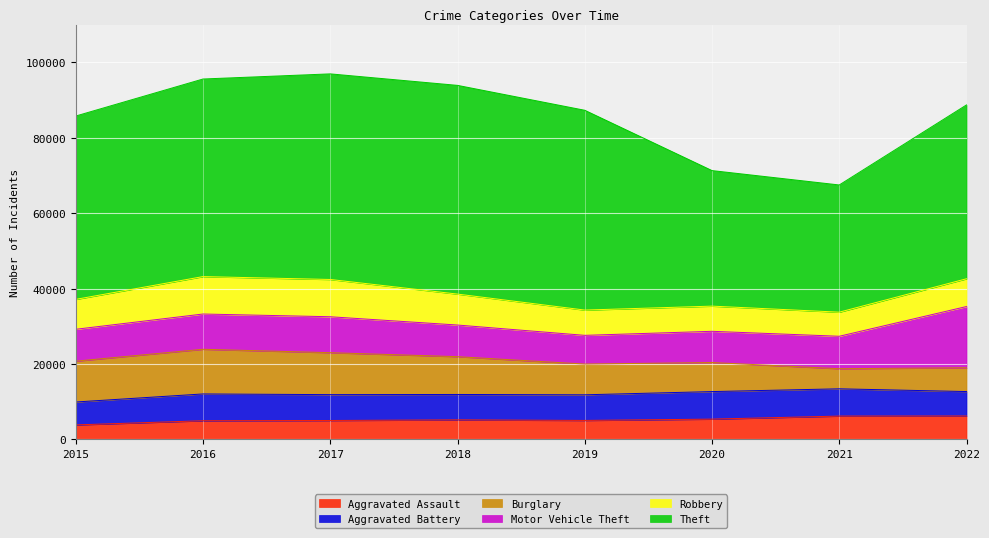

What is the value of the Aggravated Assault point at the 1st from the left?

3861